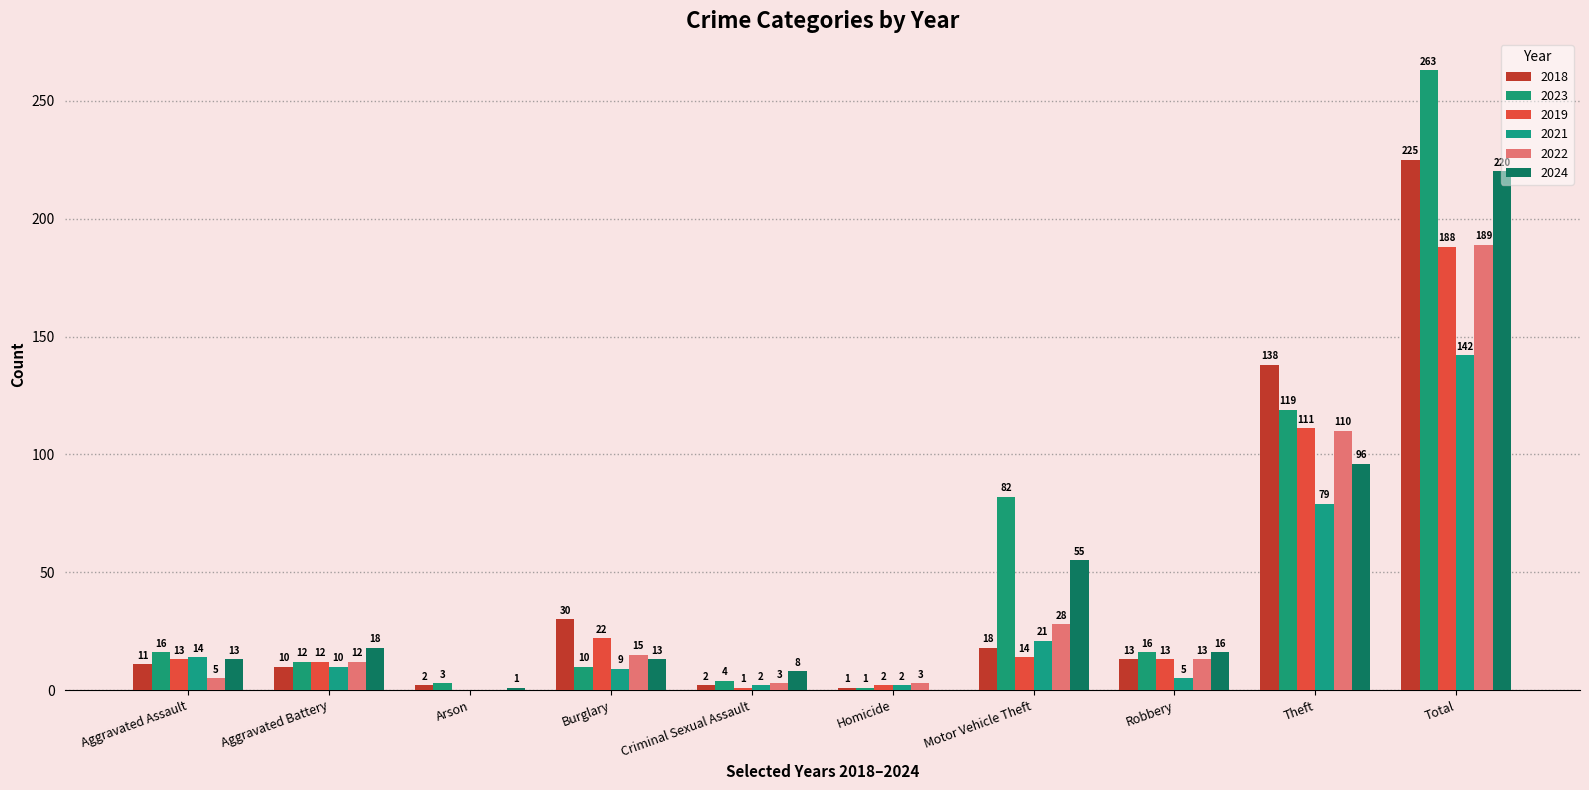

The 2023 series shows 3 at Arson. True or false?

True